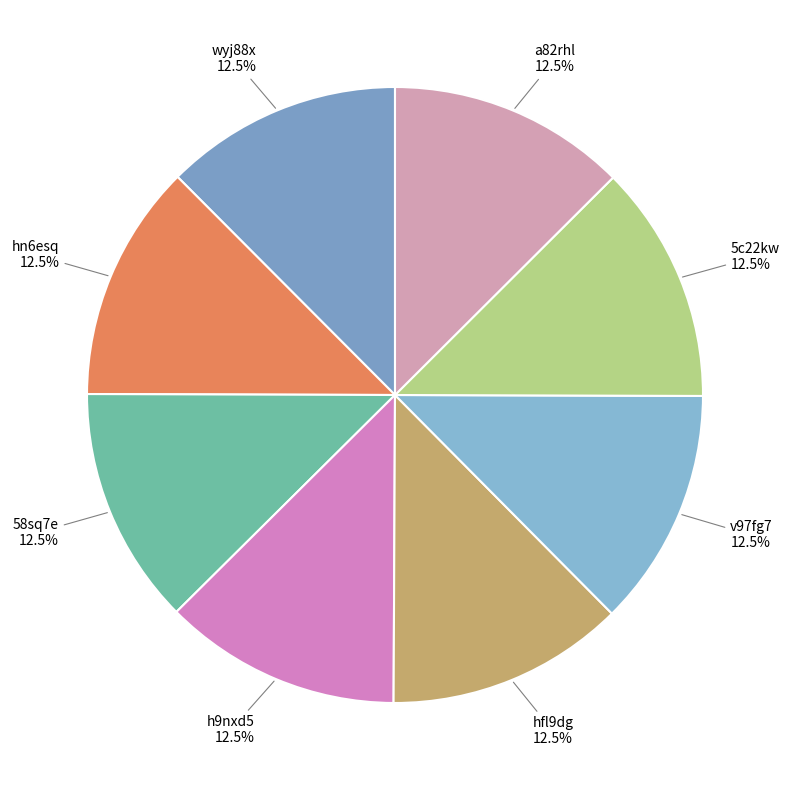

The wyj88x slice represents 25% of the pie. True or false?

False